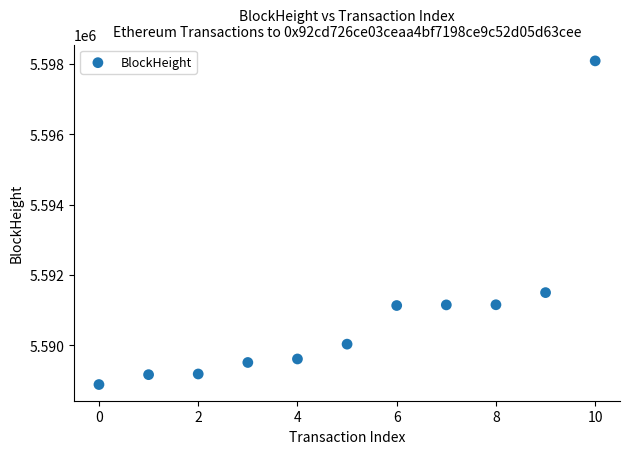

What is the average Y value?

5590856